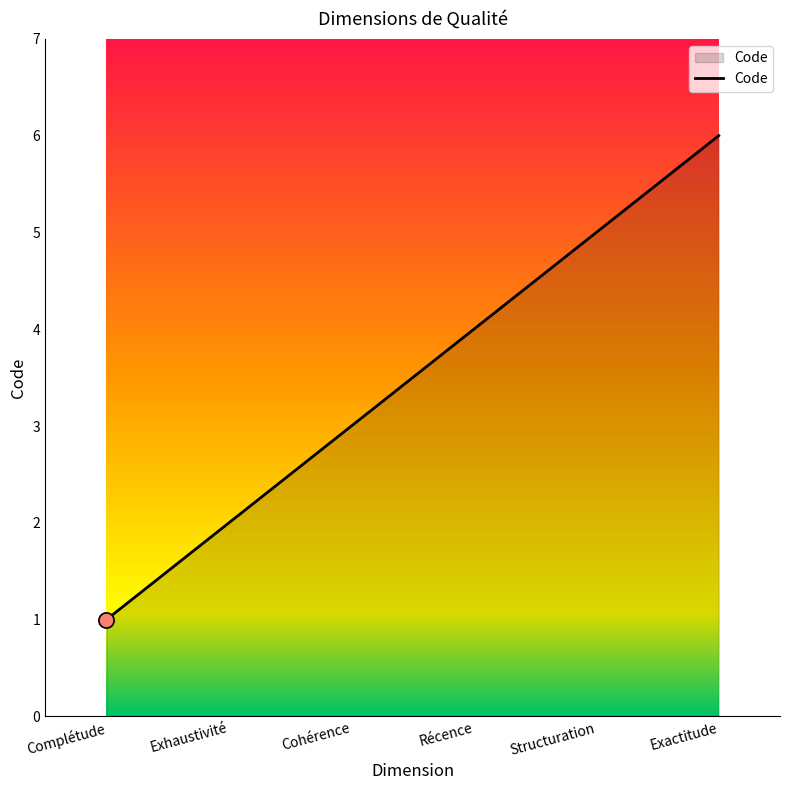

What is the change in value from Exhaustivité to Structuration?

+3